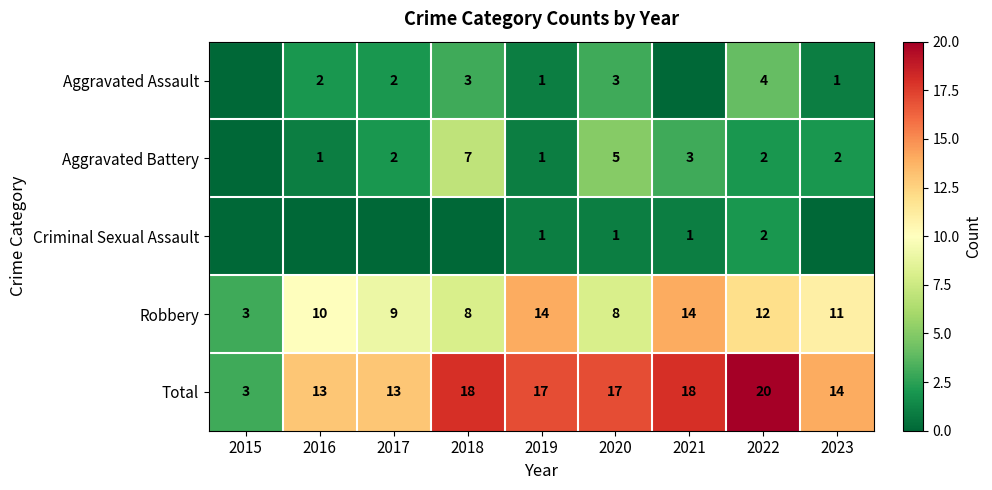

Is it true that Robbery equals 4 at 2018?

False